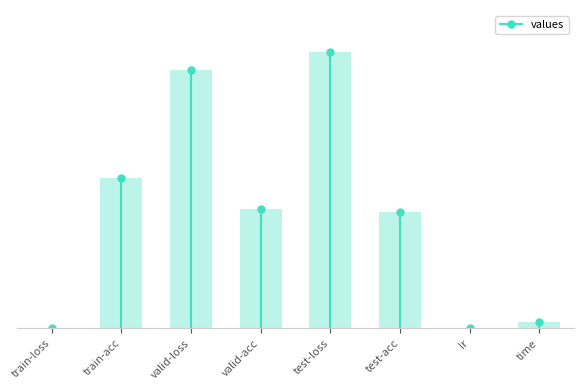

Which category has the lowest value across all series?

train-loss